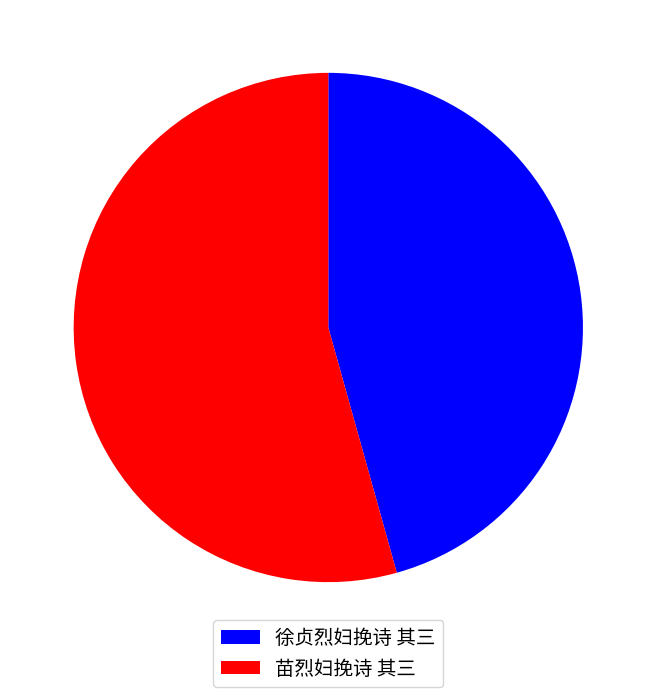

How many slices are in this pie chart?

2